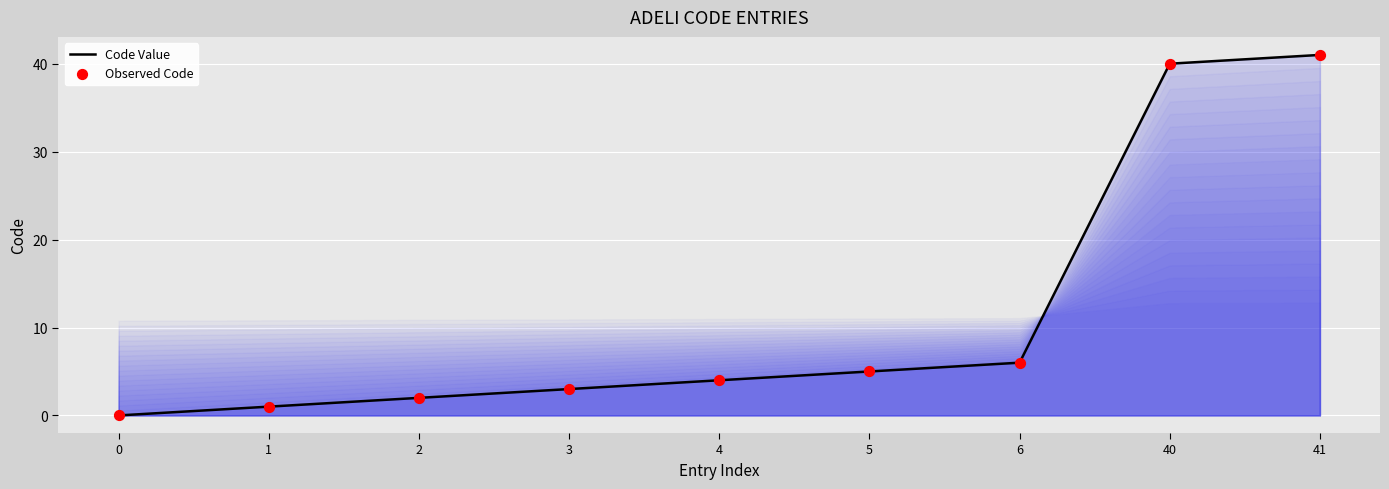

At which label is the value closest to 20?

6